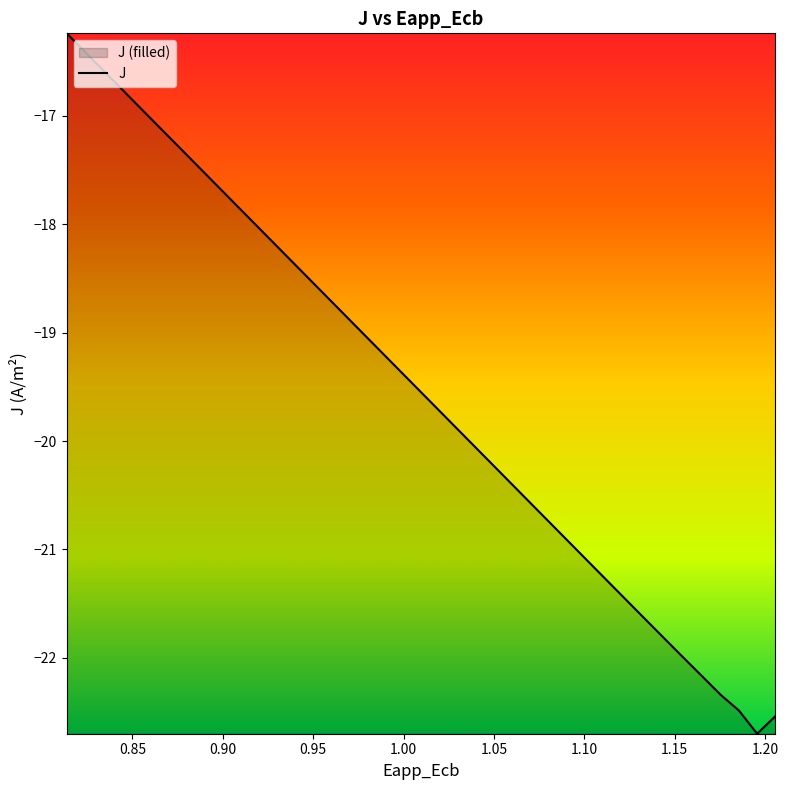

What is the minimum value shown in the chart?

-22.7